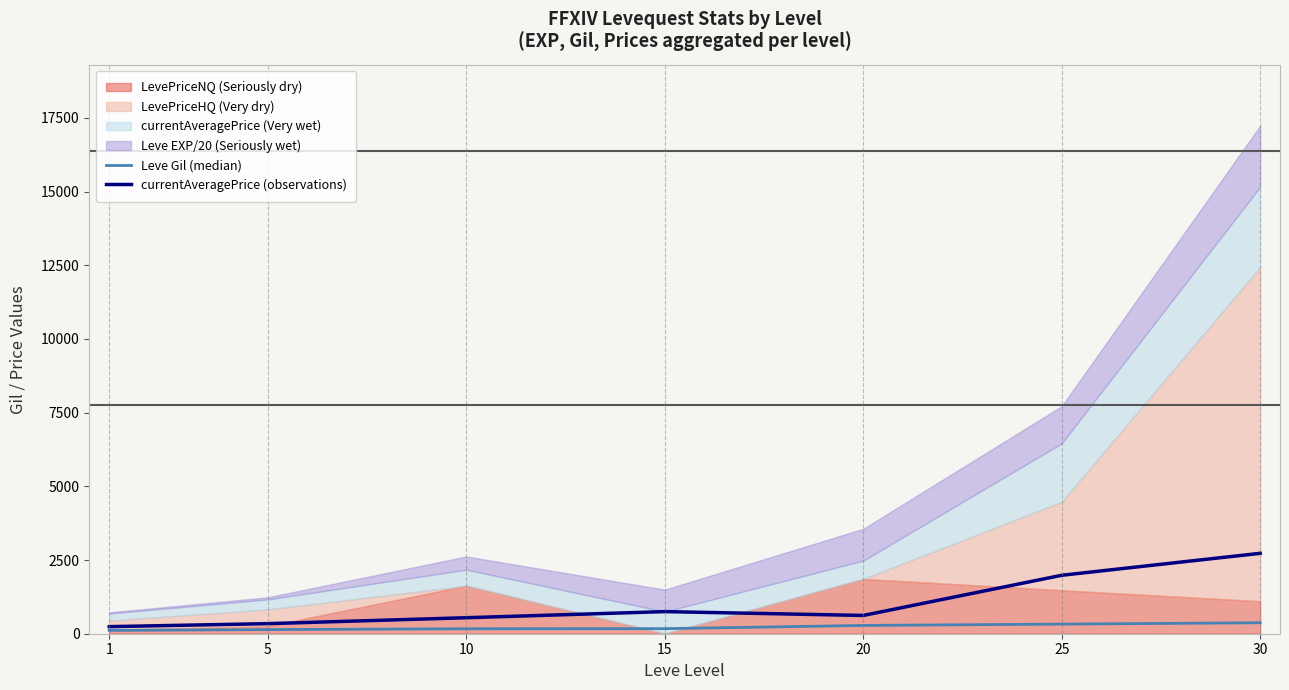

Which has a higher value, 25 or 1?

25